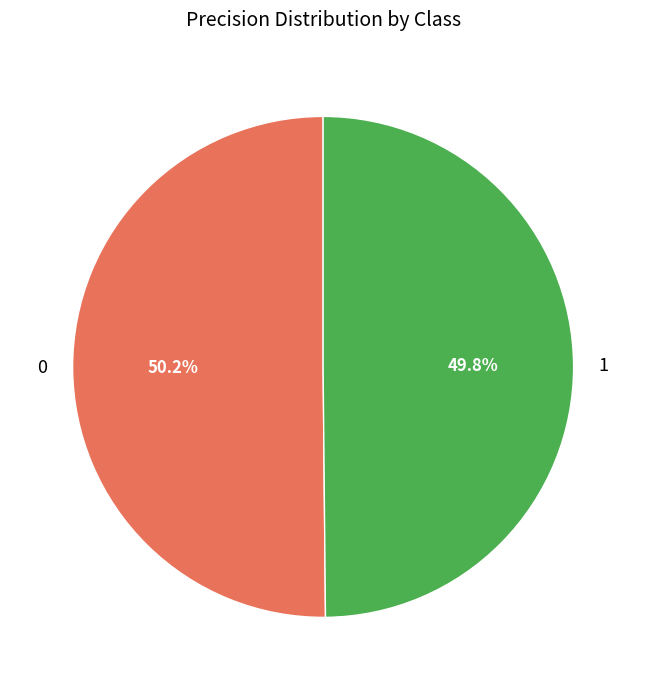

To the nearest percent, what percentage of the pie is 0?

50%